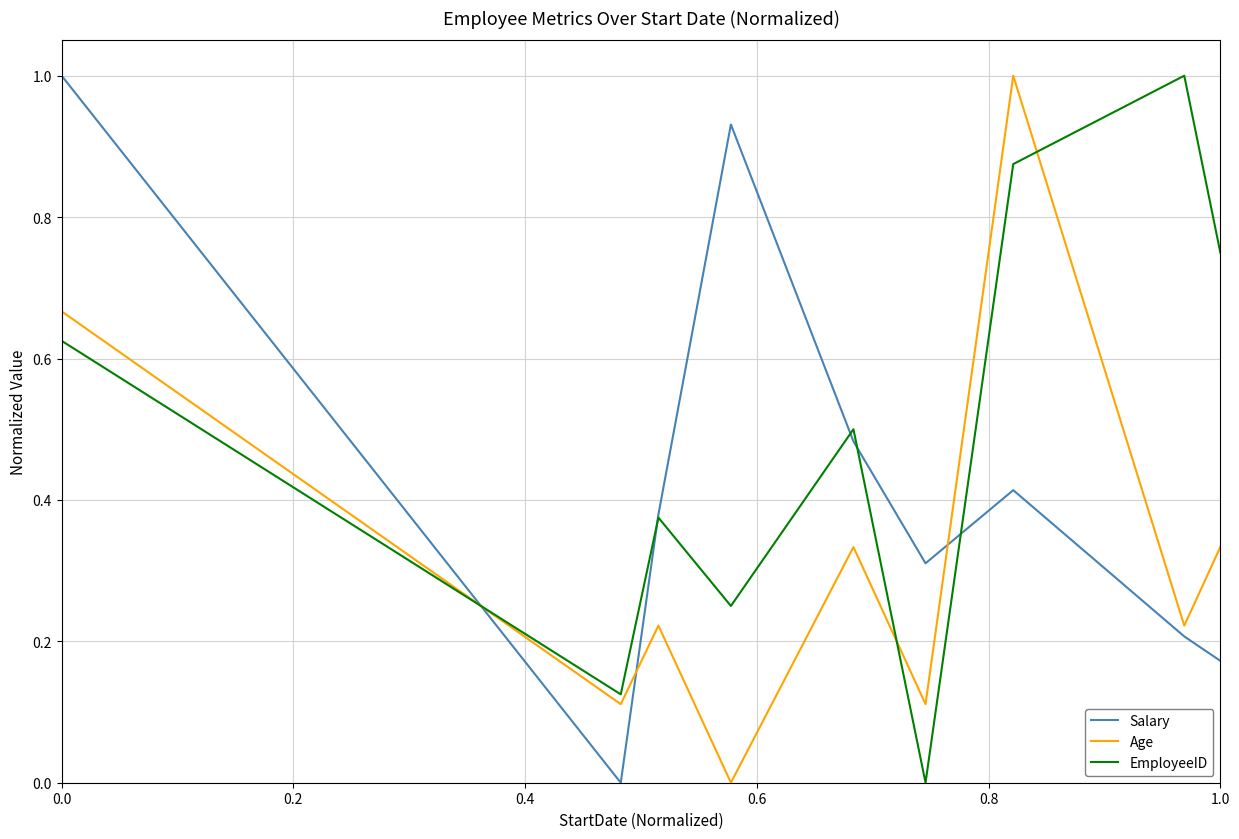

Does the chart have visible grid lines?

Yes